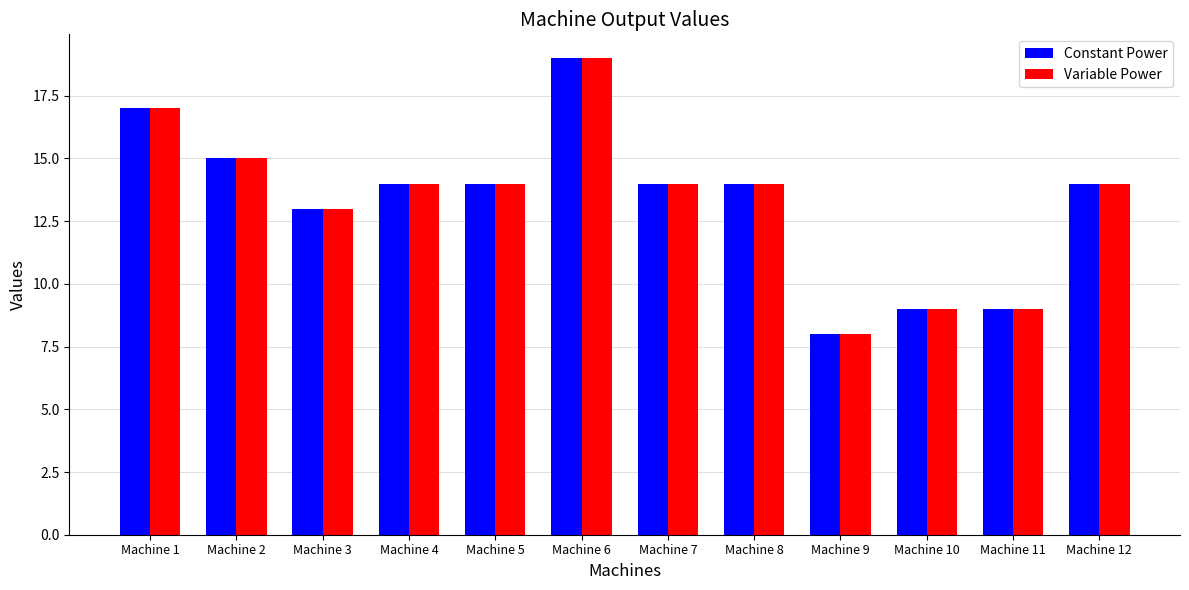

True or false: Variable Power has a value of 6 at Machine 7.

False